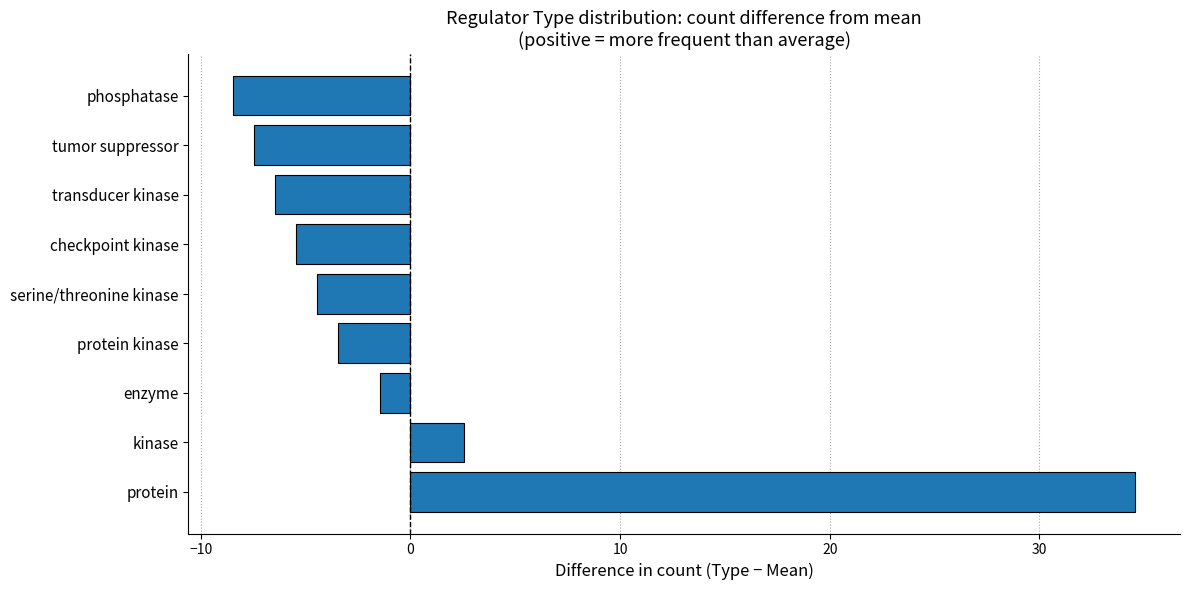

Reading bottom to top, extract all data points from this chart.

34.6	2.6	-1.4	-3.4	-4.4	-5.4	-6.4	-7.4	-8.4